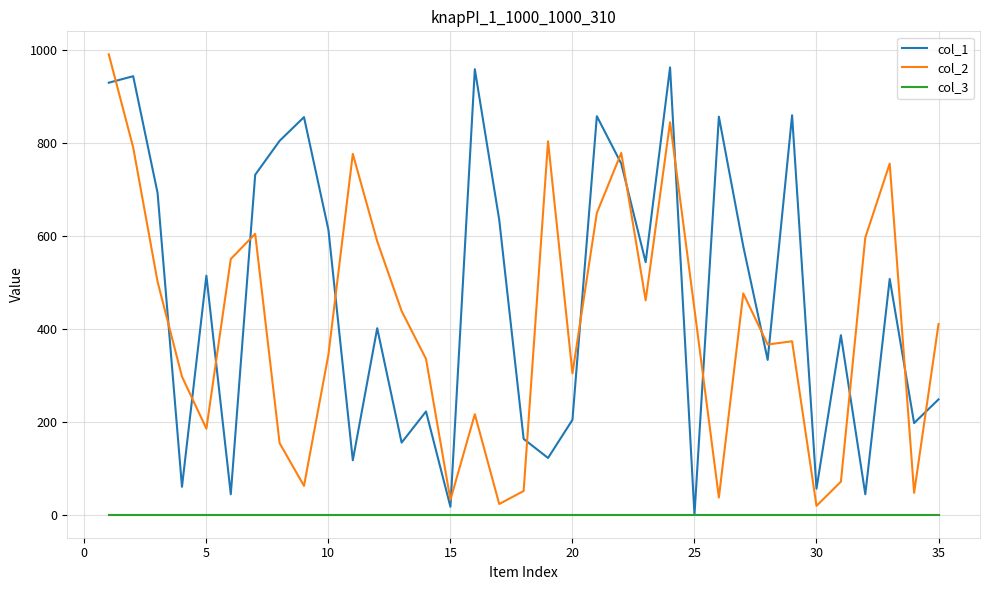

What is the maximum value shown in the chart?

991